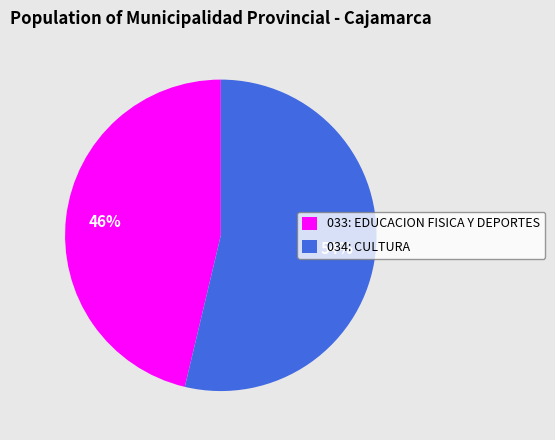

Does 033: EDUCACION FISICA Y DEPORTES account for over 50% of the chart?

No